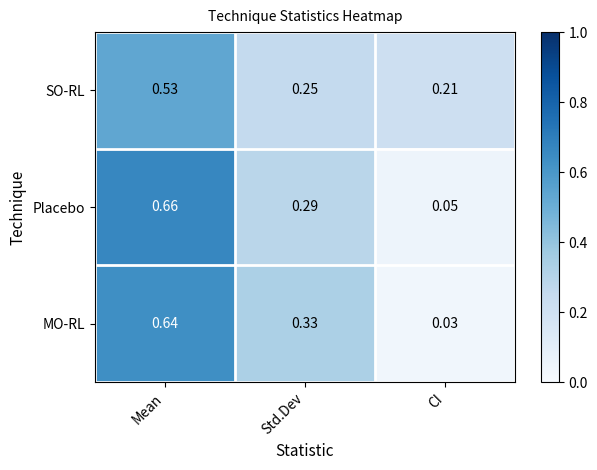

Is the value of MO-RL at Mean greater than the value of SO-RL at Std.Dev?

Yes